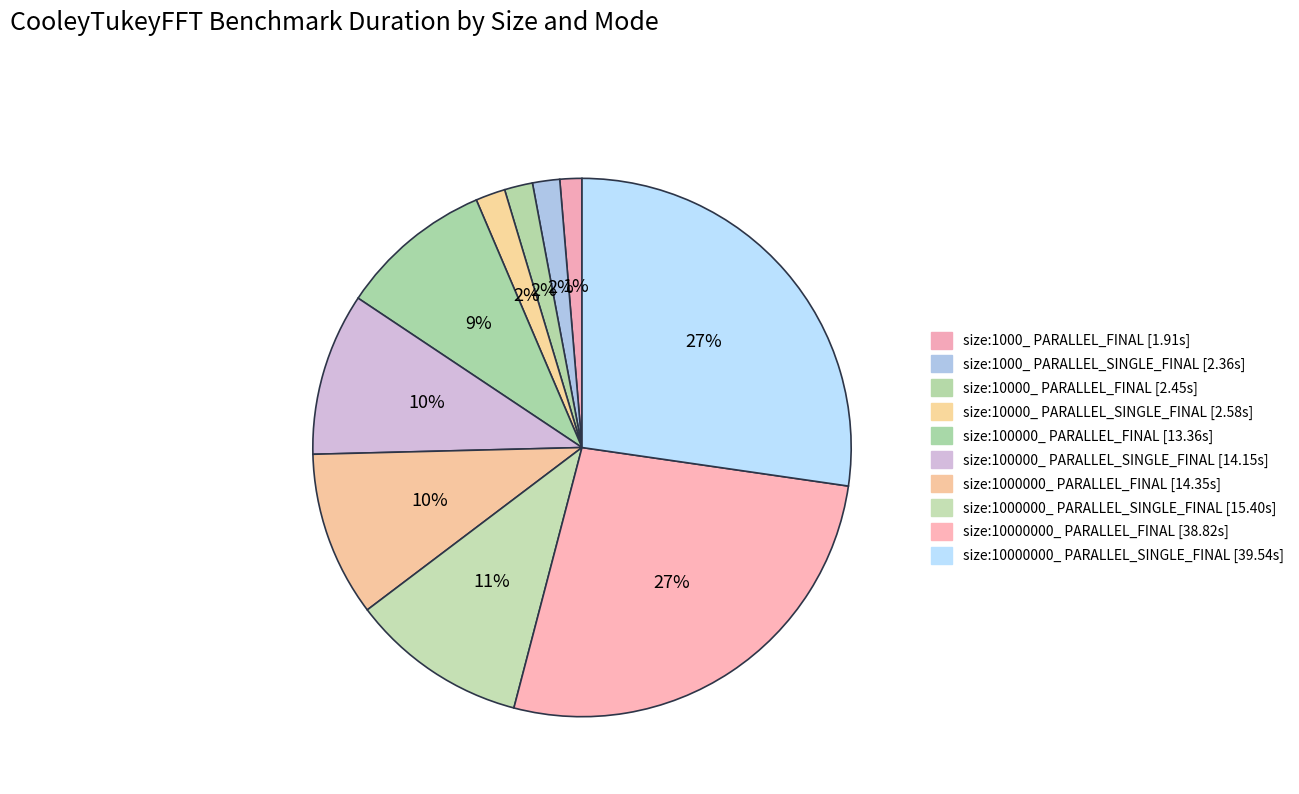

How many slices are in this pie chart?

10